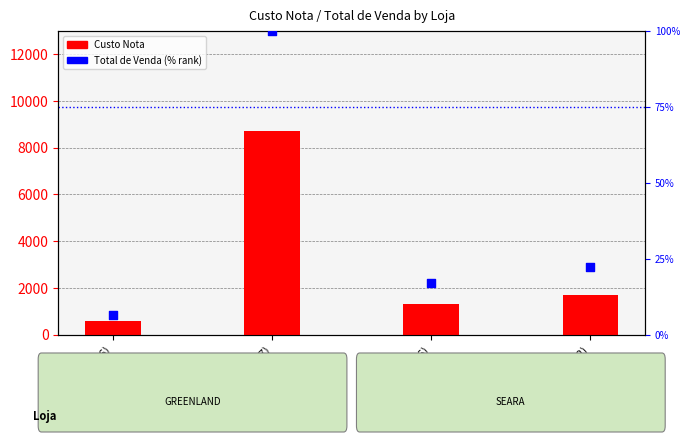

At how many categories does at least one series exceed 6016?

1